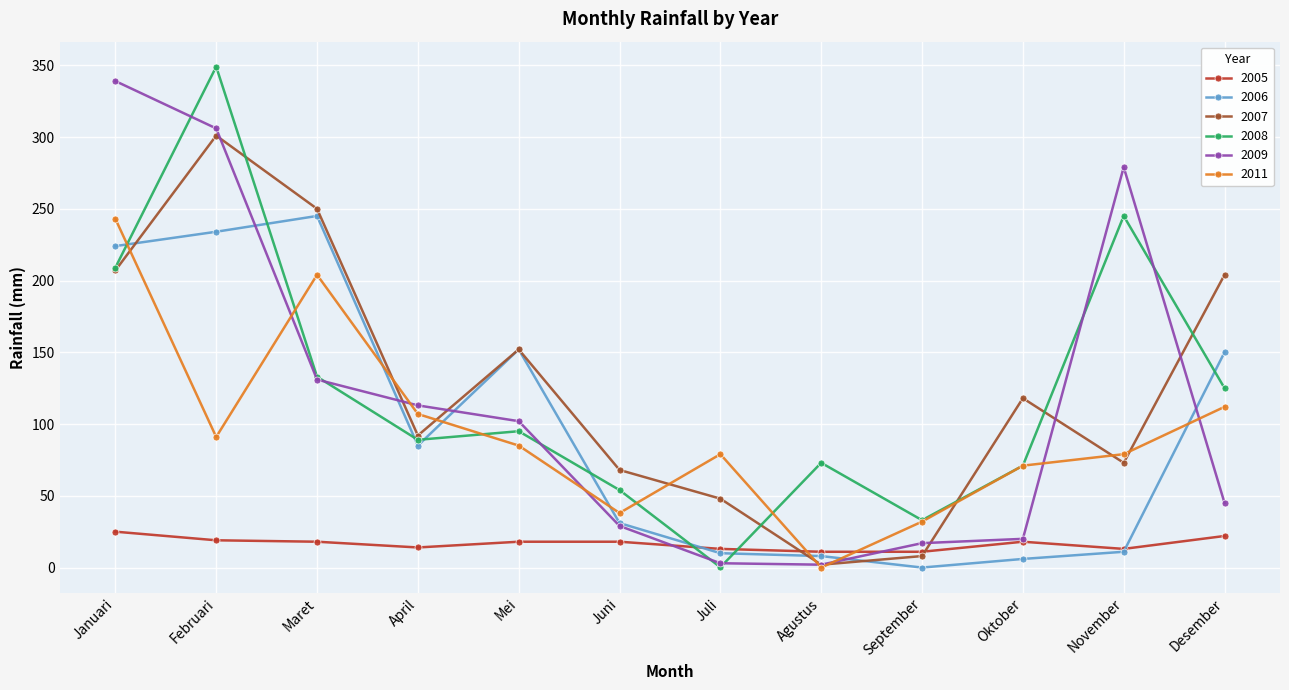

True or false: 2011 and 2007 intersect in this chart.

True